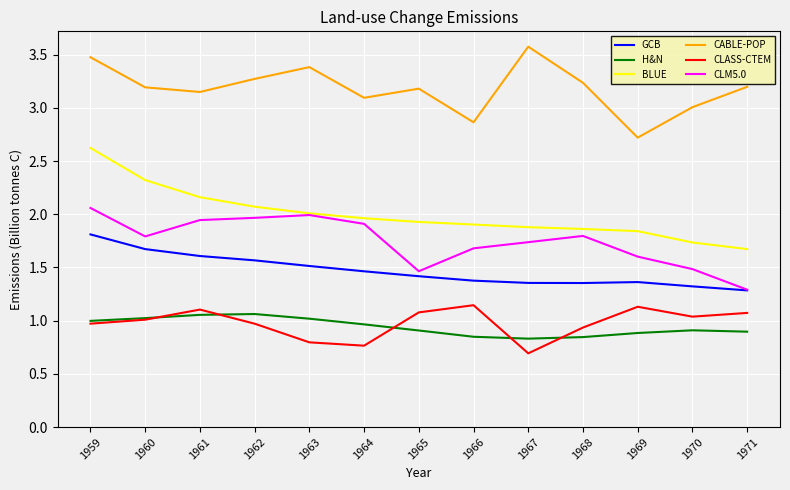

What is the approximate value of CABLE-POP at 1963?

3.4